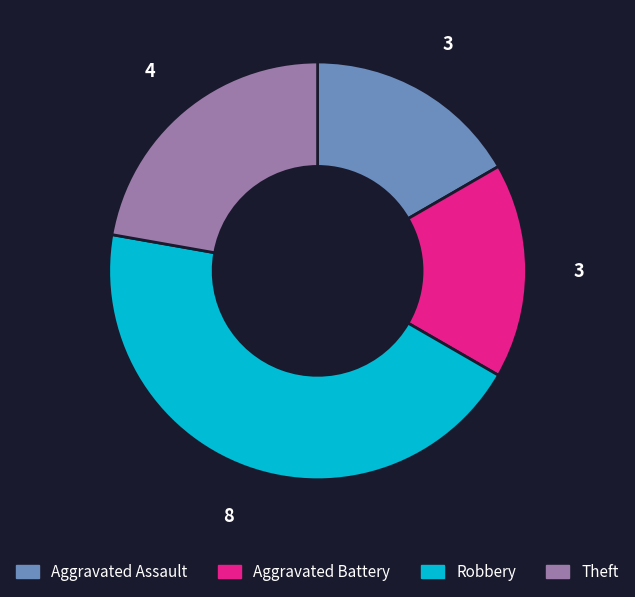

Which has a higher value, Robbery or Aggravated Assault?

Robbery